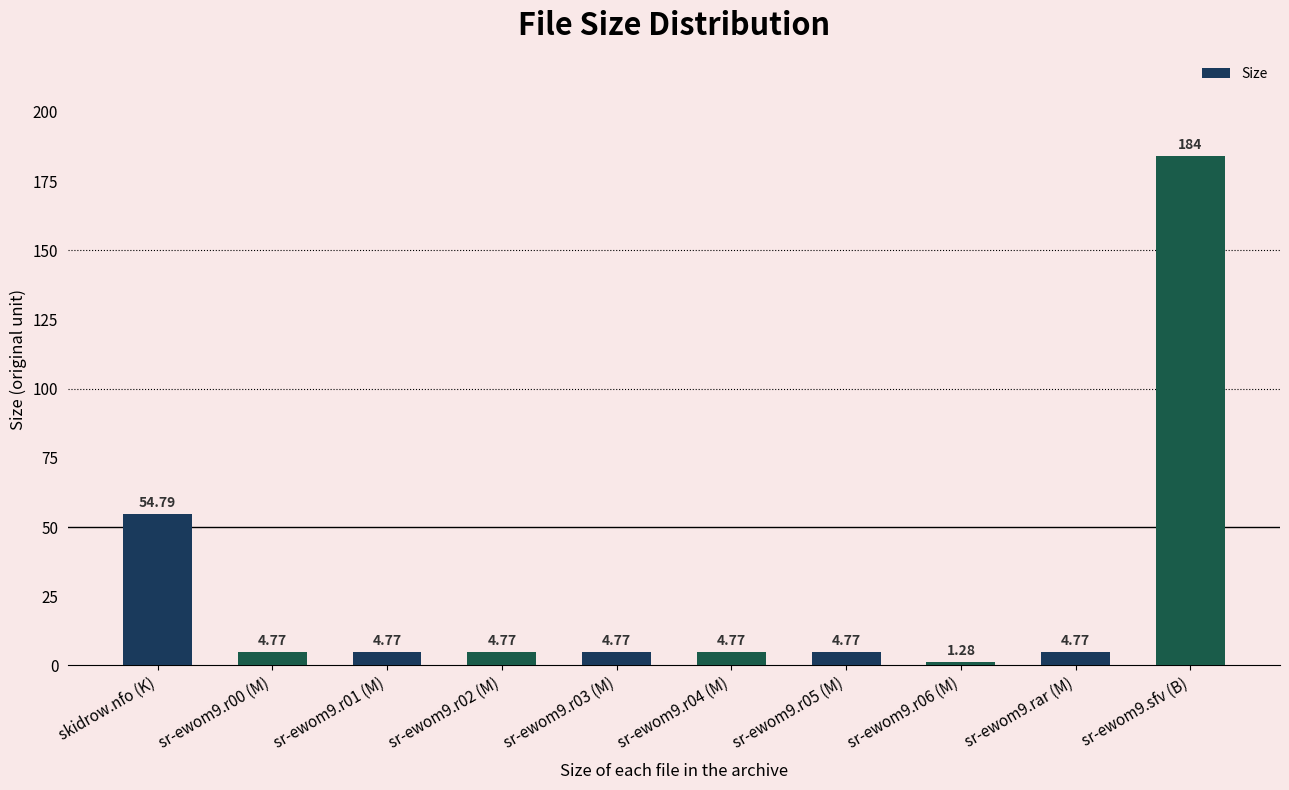

How many data points does each series have?

10